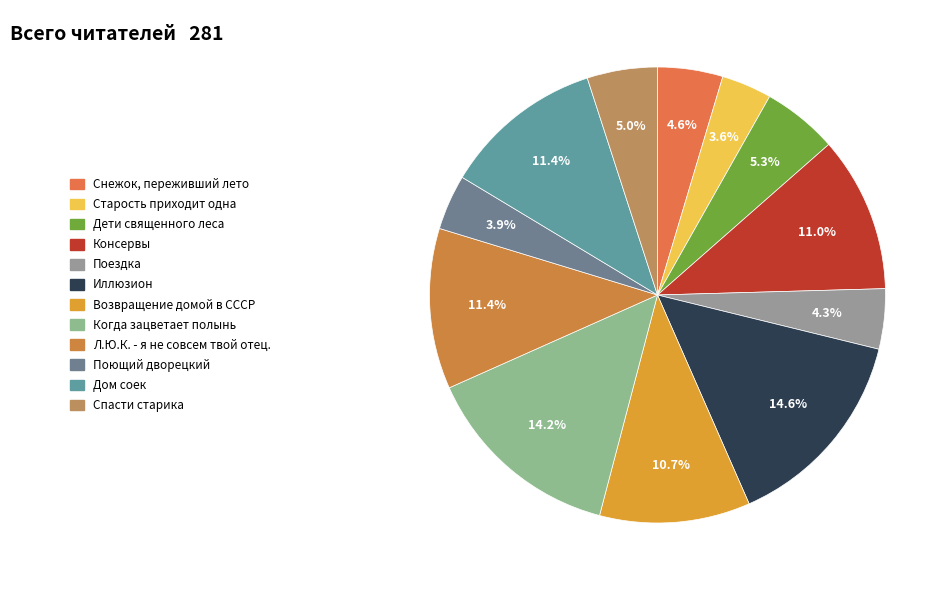

Count the number of slices in the pie.

12